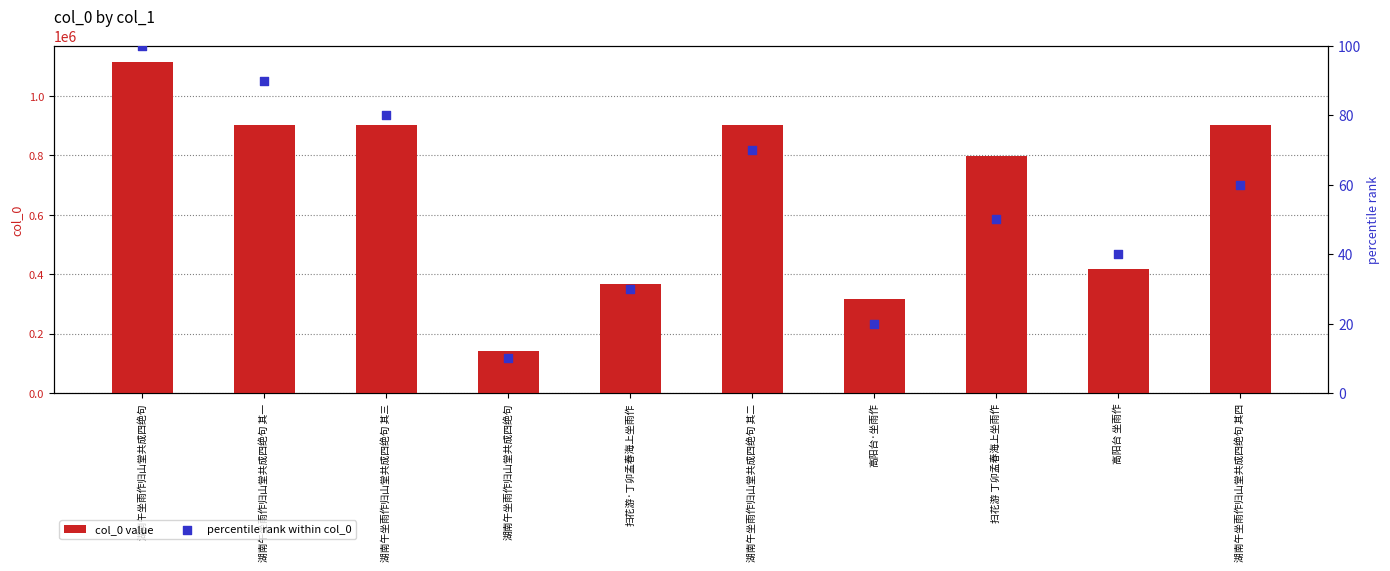

Which series has the largest Y range (max minus min)?

col_0 value